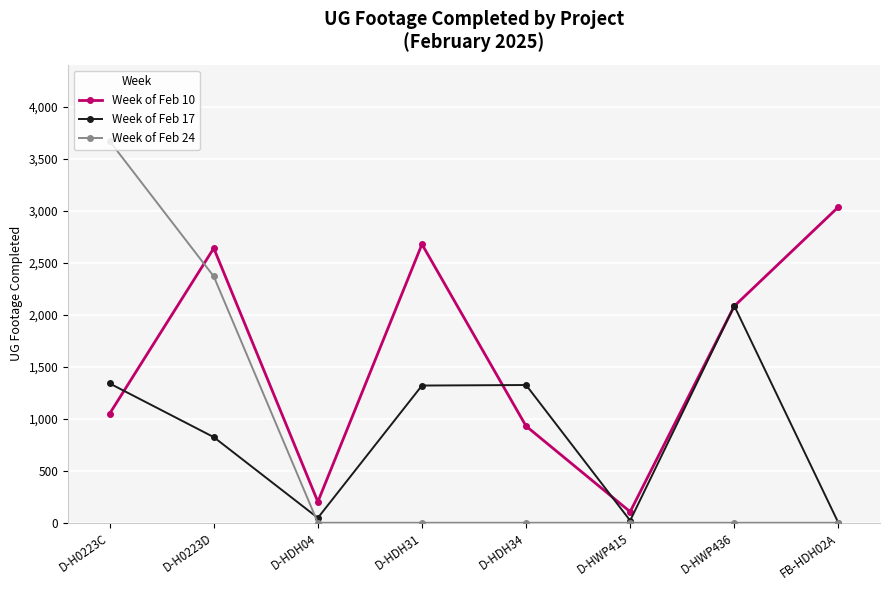

Does the chart have visible grid lines?

Yes